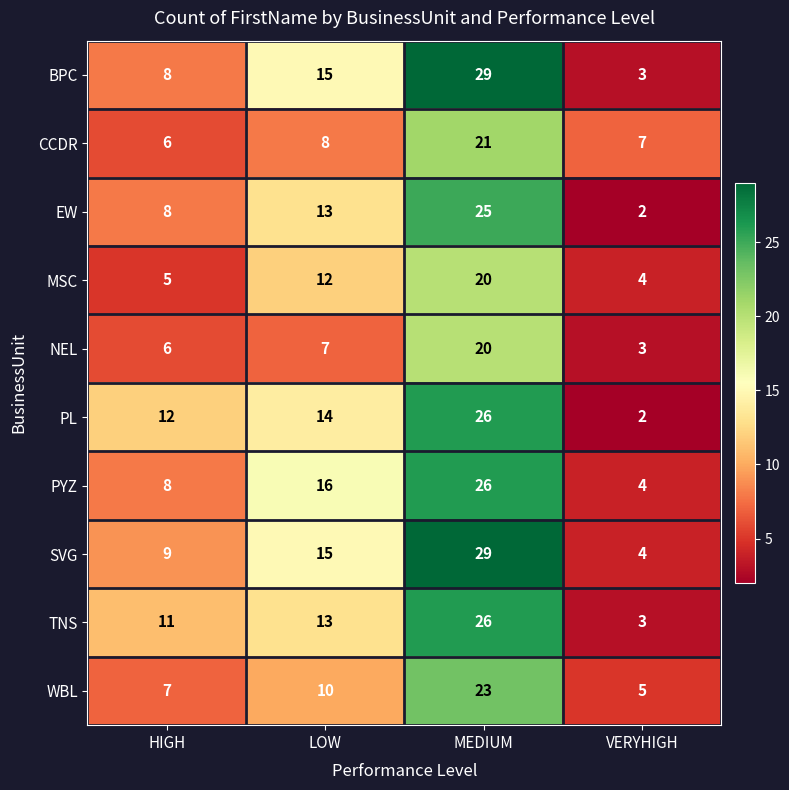

What is the sum of the PYZ values at VERYHIGH and MEDIUM?

30